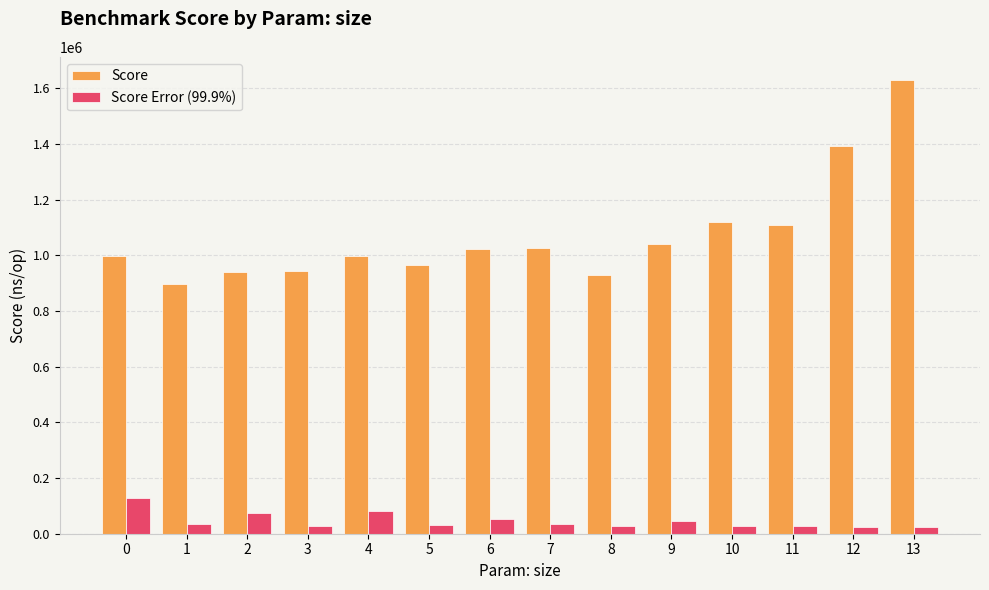

What is the greatest value displayed?

1631852.8